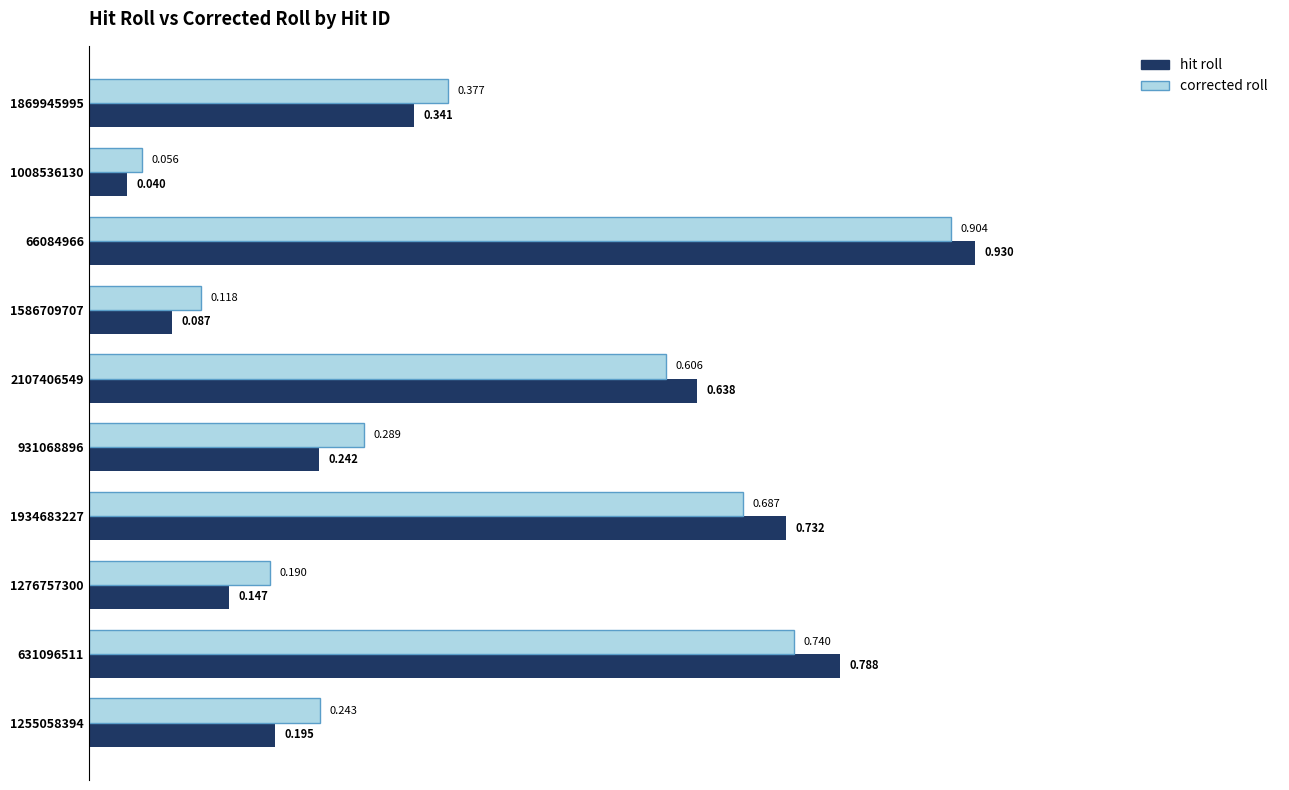

Count the number of categories in the chart.

10